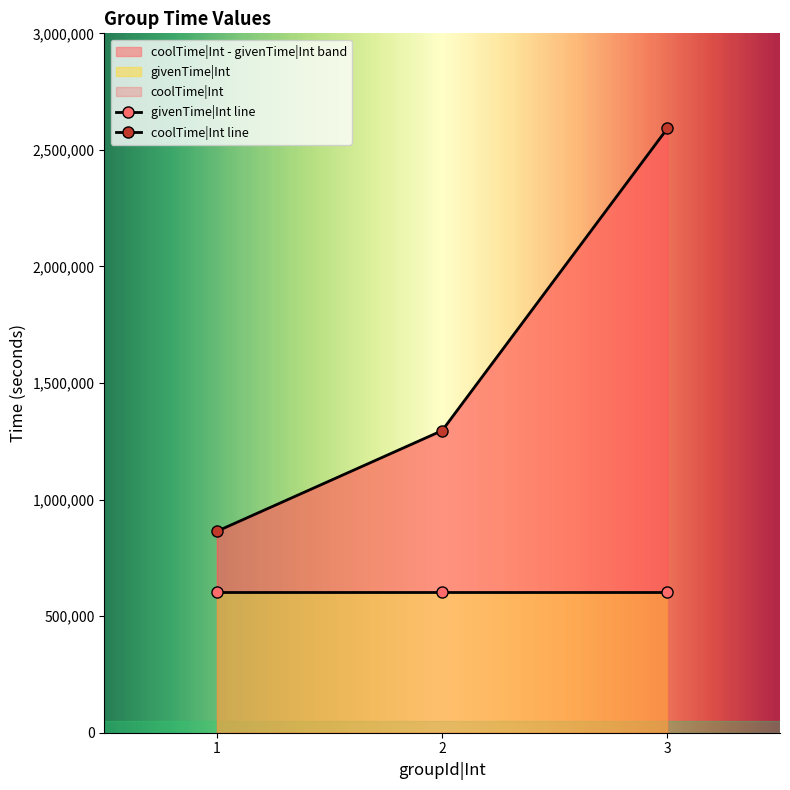

List the labels in order of value, largest first.

3, 2, 1